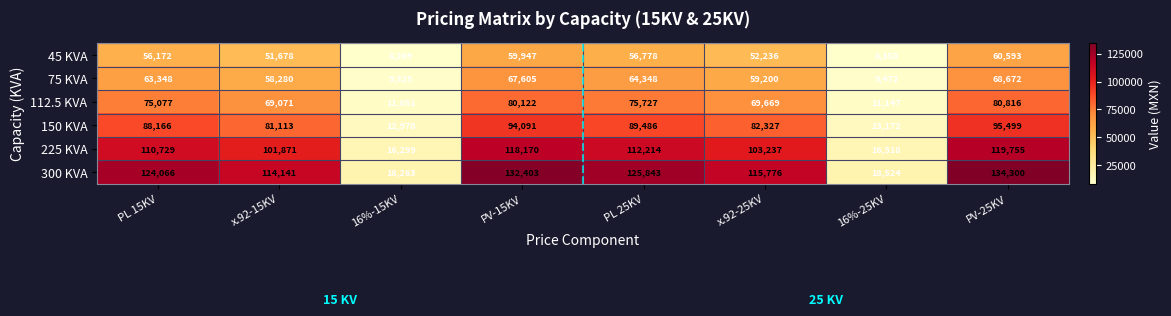

Which series has the widest spread of values?

300 KVA